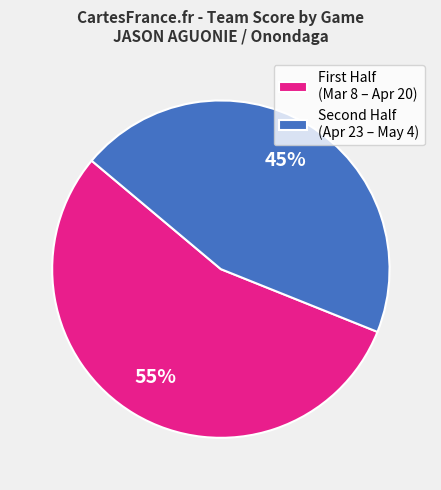

Which slice is the smallest?

Second Half (Apr 23 – May 4)